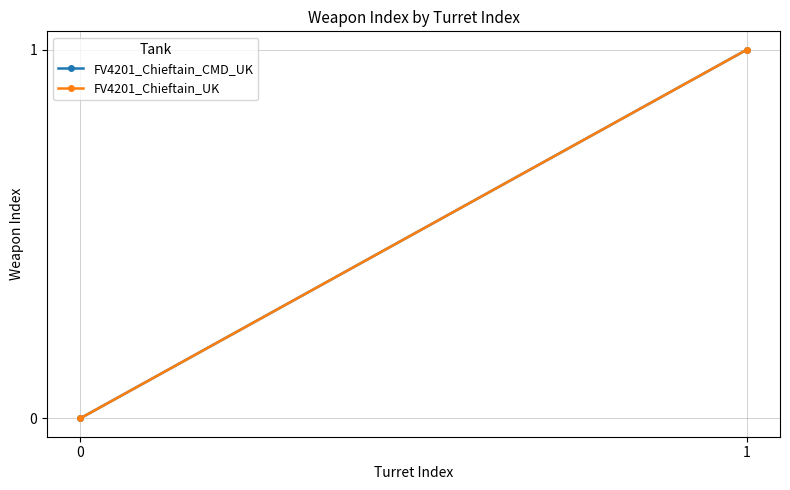

Rank the series at 0 from lowest to highest value.

FV4201_Chieftain_CMD_UK, FV4201_Chieftain_UK